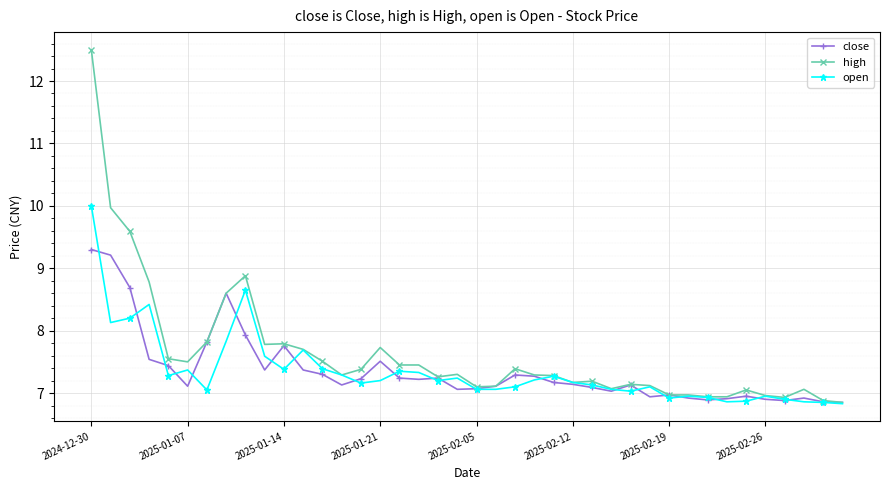

Which series has the widest spread of values?

high